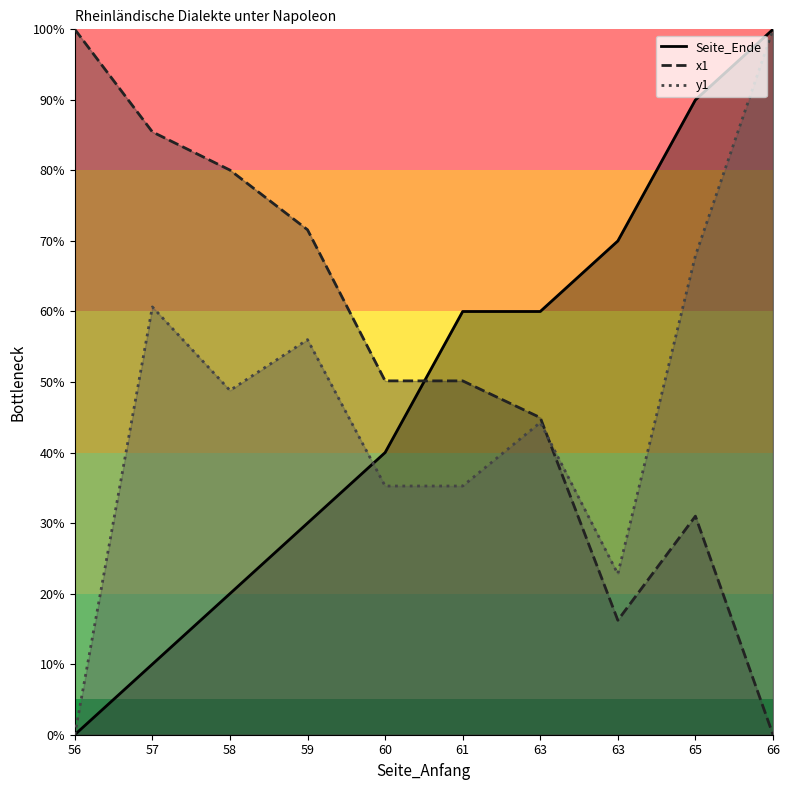

Reading right to left, extract all data points from this chart.

Seite_Ende: 66=100.0	65=90.0	63=70.0	63=60.0	61=60.0	60=40.0	59=30.0	58=20.0	57=10.0	56=0.0
x1: 66=0.0	65=31.0	63=16.2	63=45.0	61=50.2	60=50.2	59=71.6	58=80.0	57=85.5	56=100.0
y1: 66=100.0	65=67.9	63=22.8	63=44.3	61=35.3	60=35.3	59=56.0	58=48.8	57=60.6	56=0.0